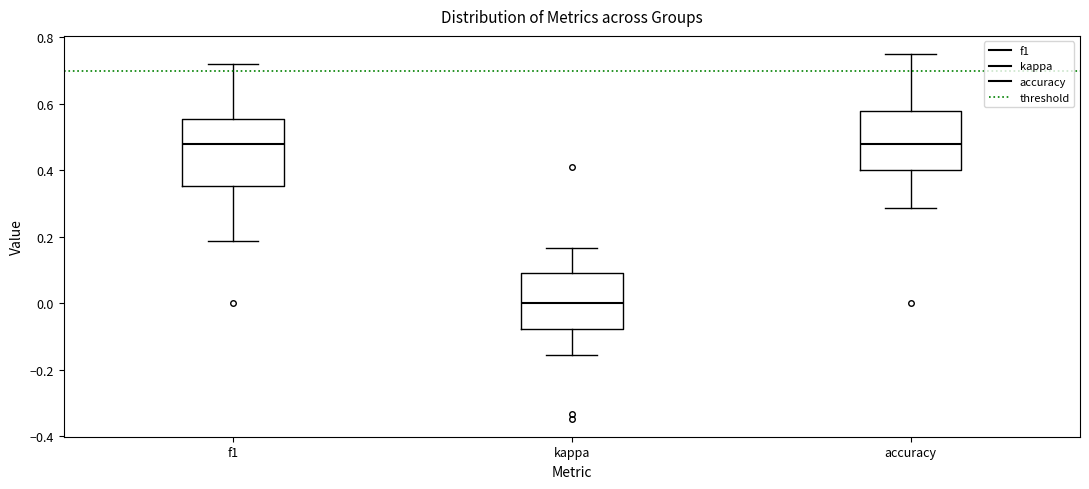

Comparing the boxes themselves (not the whiskers), which one is the tallest?

f1